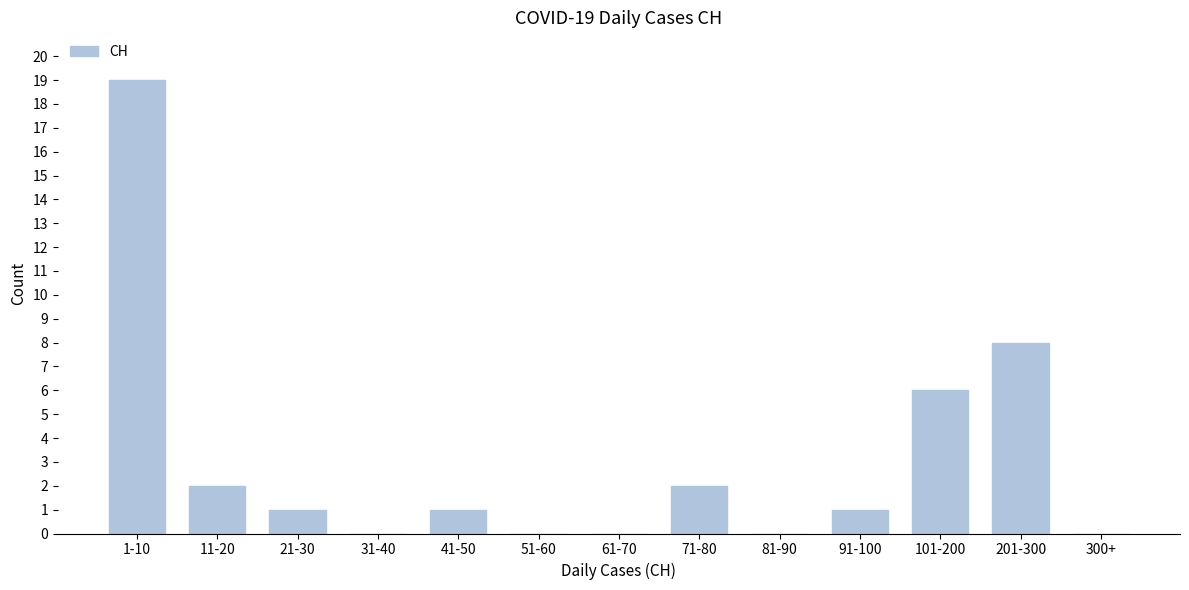

Reading left to right, extract all data points from this chart.

1-10=19	11-20=2	21-30=1	31-40=0	41-50=1	51-60=0	61-70=0	71-80=2	81-90=0	91-100=1	101-200=6	201-300=8	300+=0